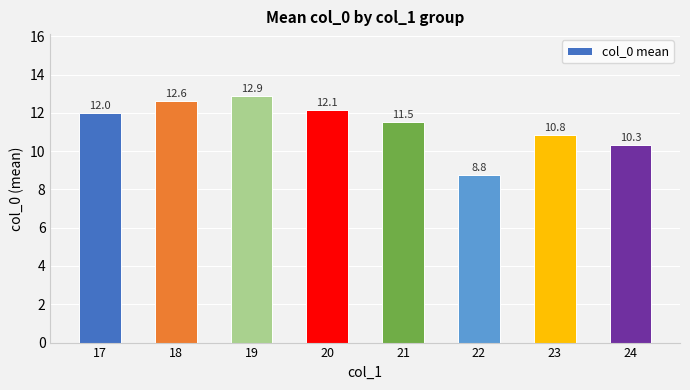

What is the difference between the second highest and second lowest values?

2.3